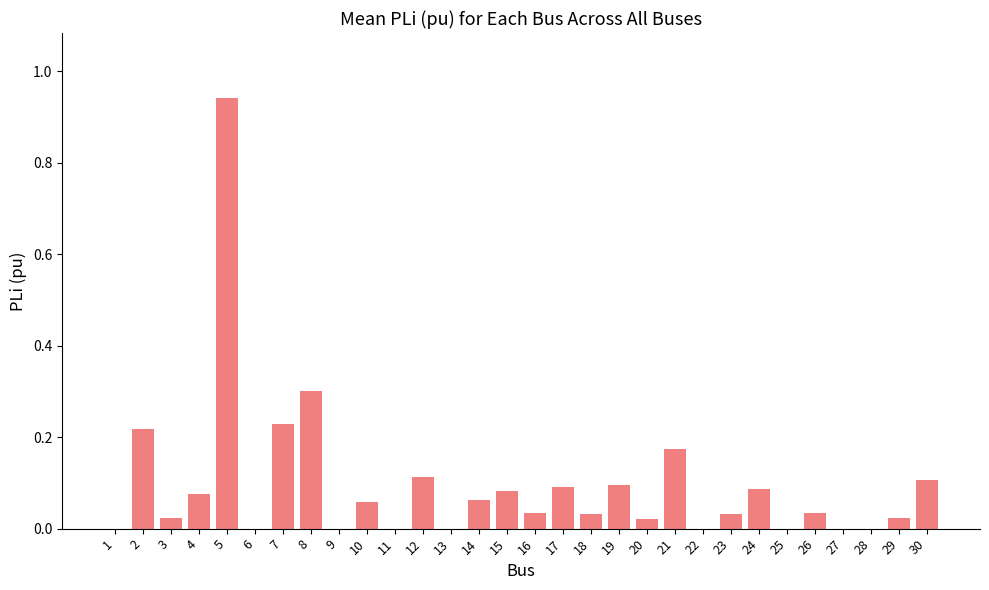

Is it true that the value at 13 is 0.0?

True